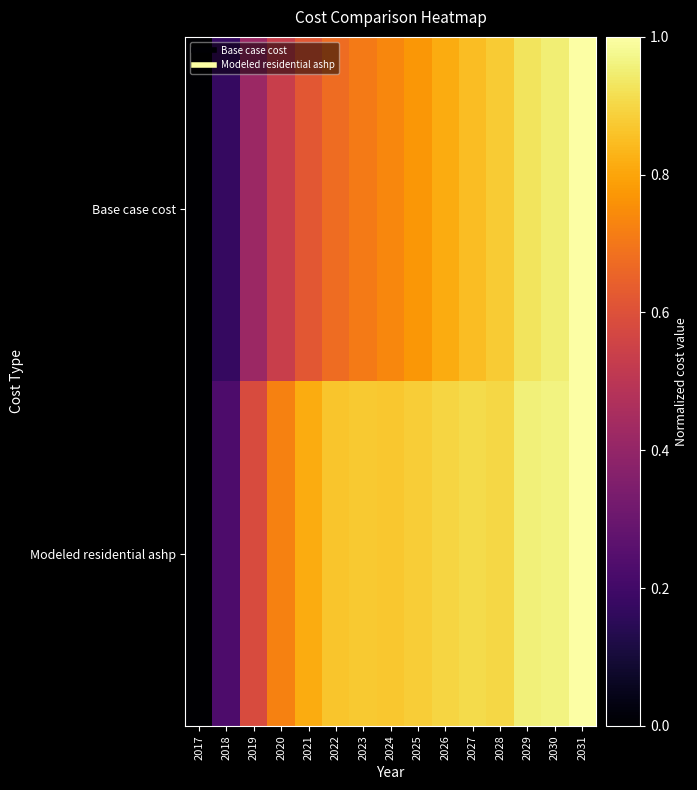

What is the spread (max minus min) of values at 2019?

0.2